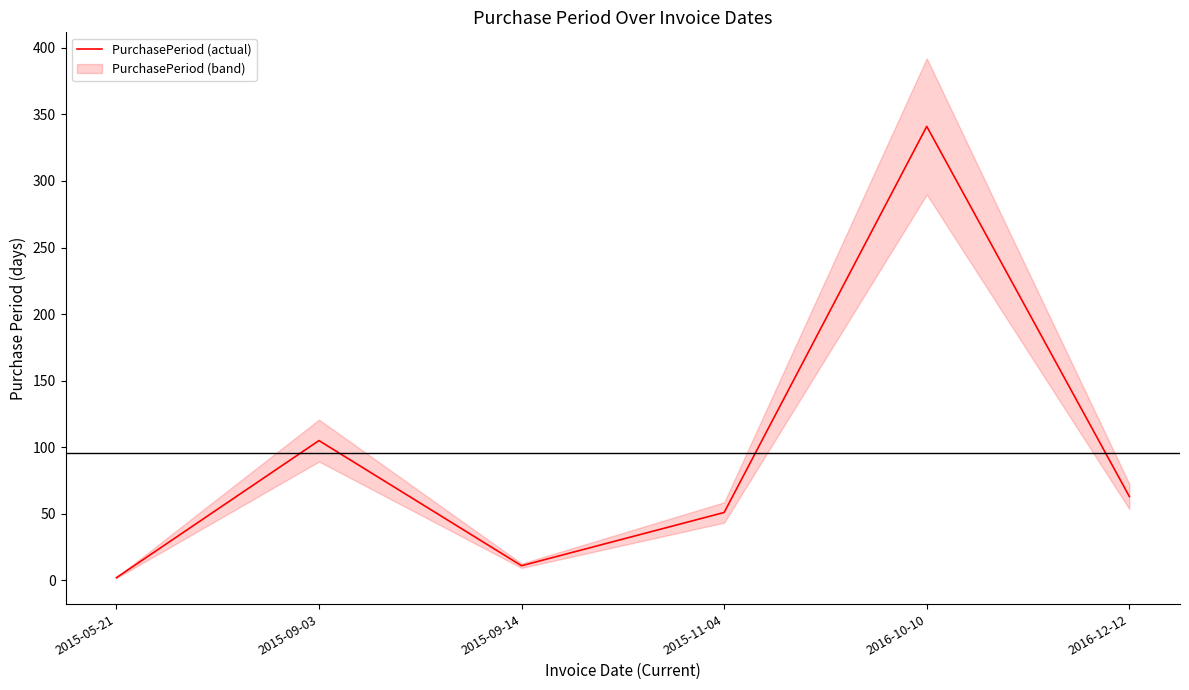

Reading left to right, list all the values displayed in this chart.

2	105	11	51	341	63